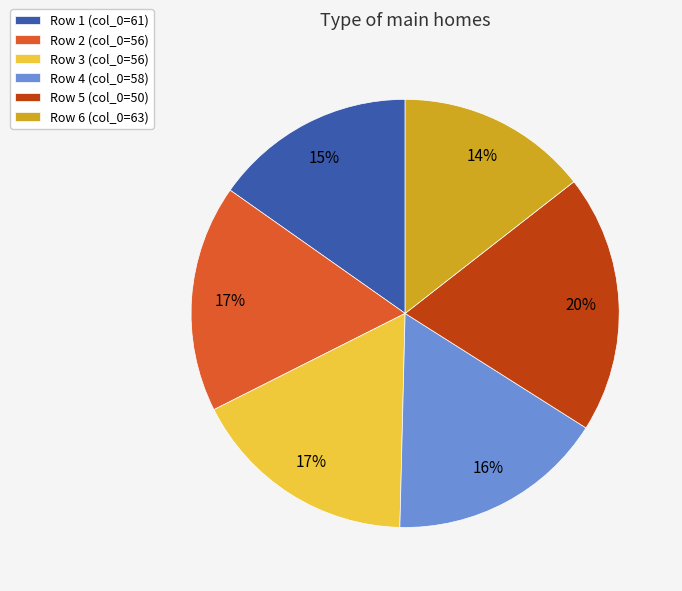

Does Row 3 (col_0=56) represent more than half of the total?

No